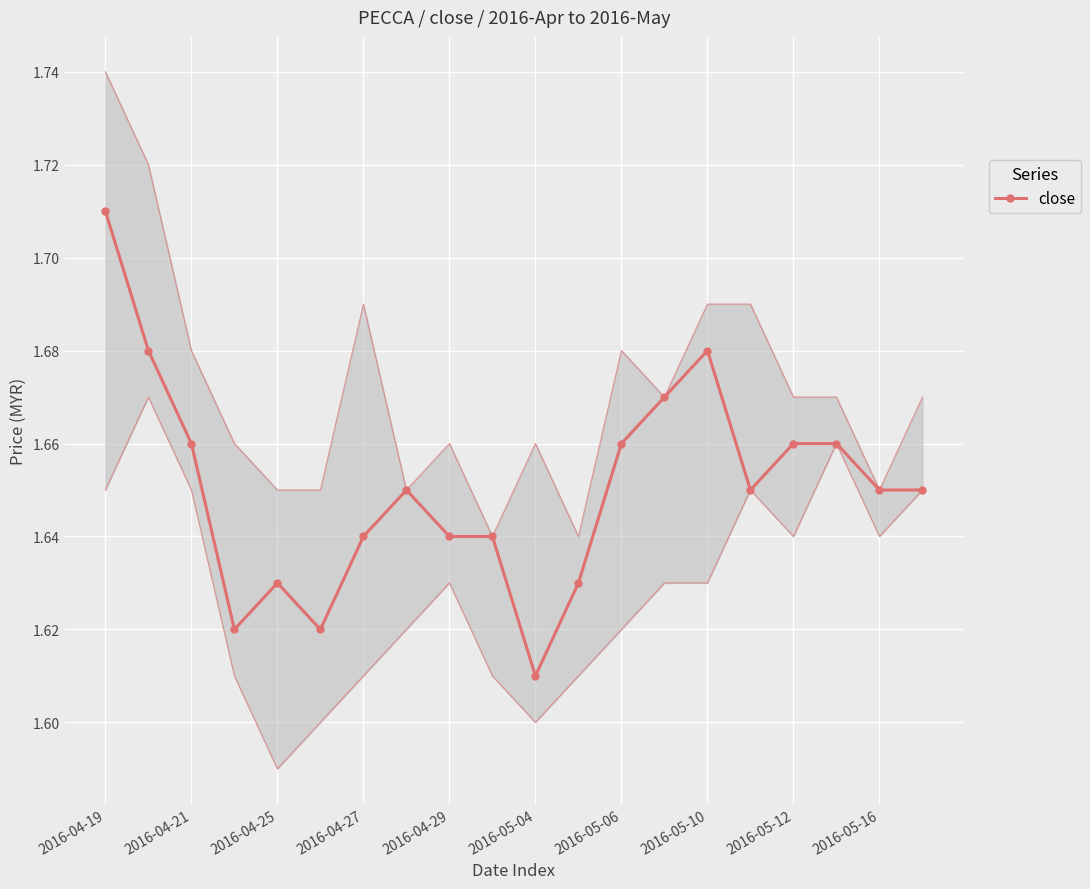

Which category has the highest value across all series?

2016-04-19